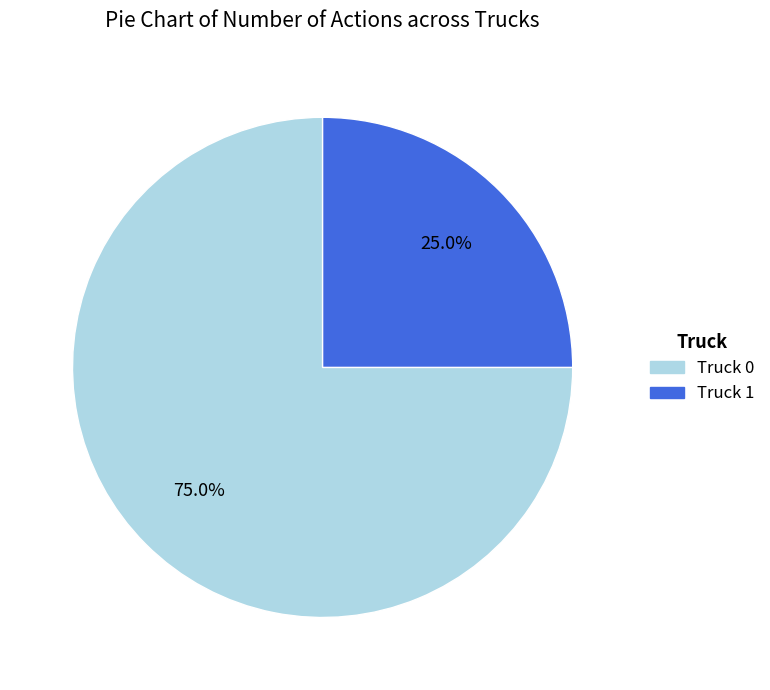

What is the smallest slice in the pie chart?

Truck 1